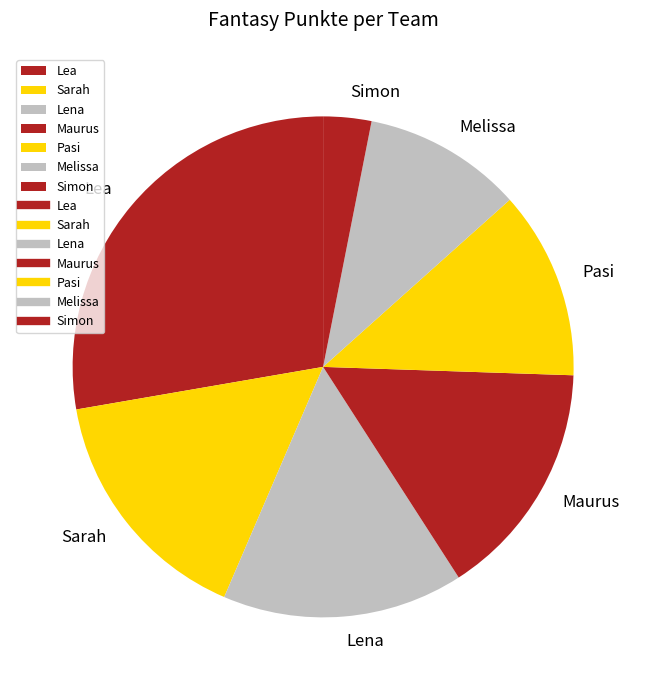

Combined, do Pasi and Sarah account for over 50%?

No